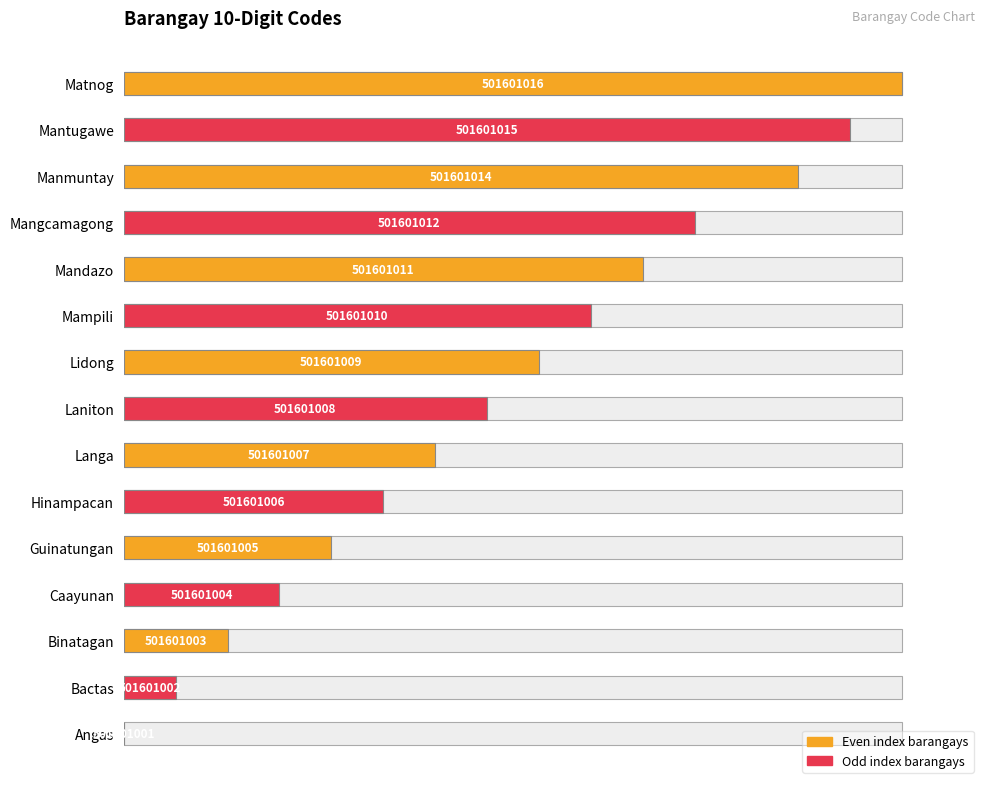

What is the average value?

48.0